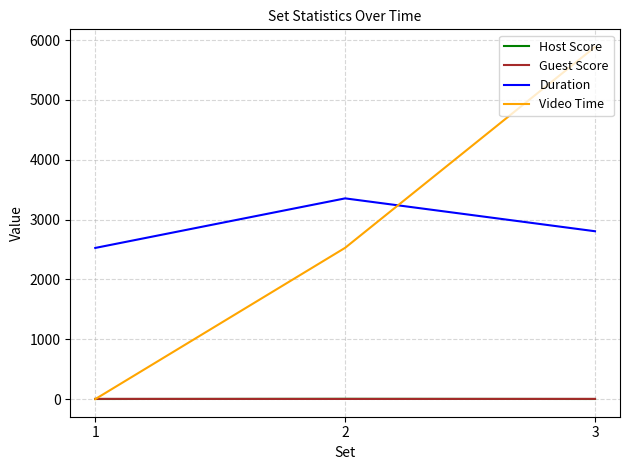

What is the difference between the maximum and minimum values in the Video Time series?

5882.1